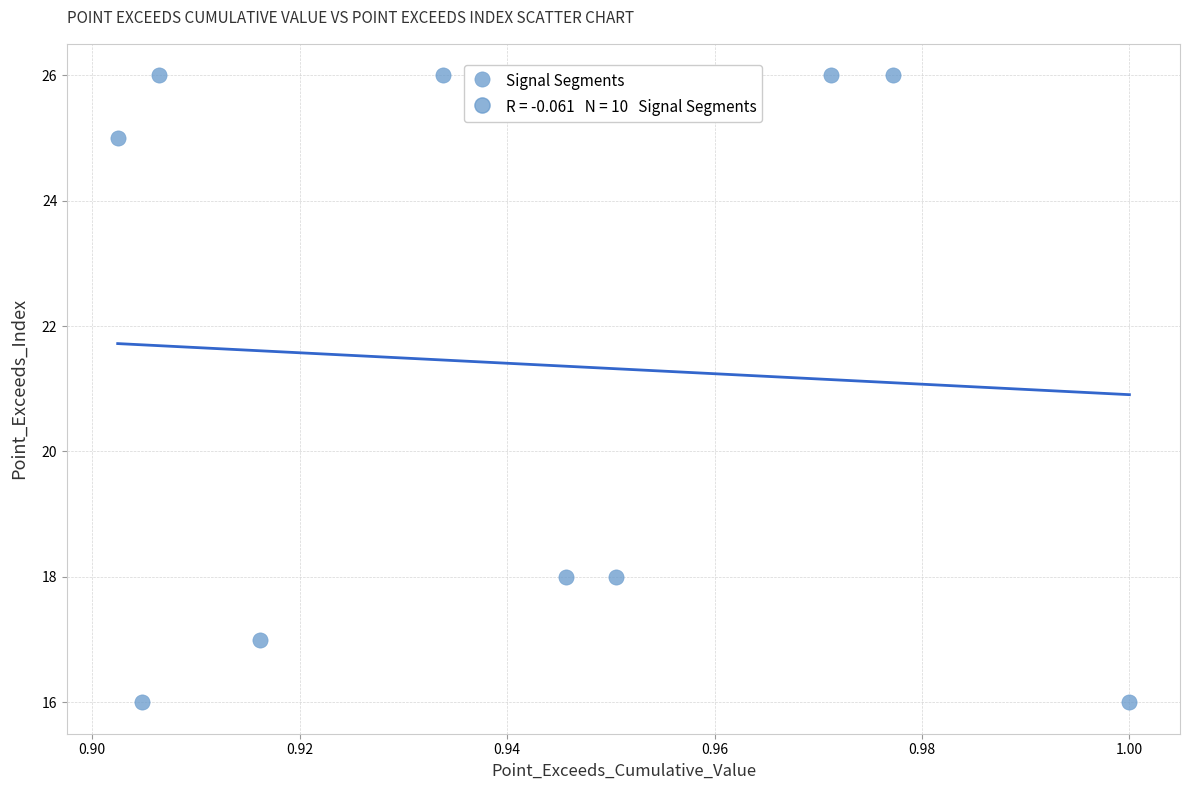

What is the range of Y values (max minus min)?

10